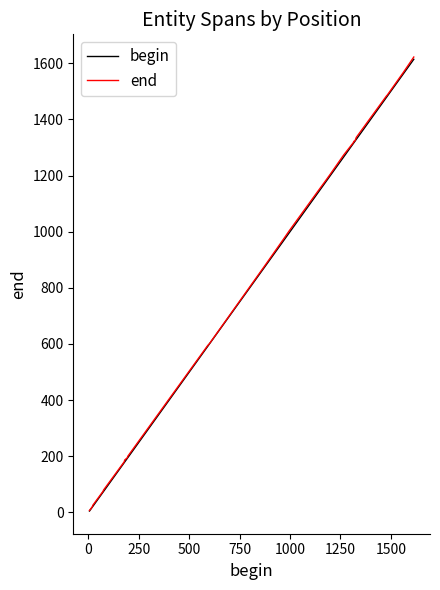

What is the maximum value for begin?

1614